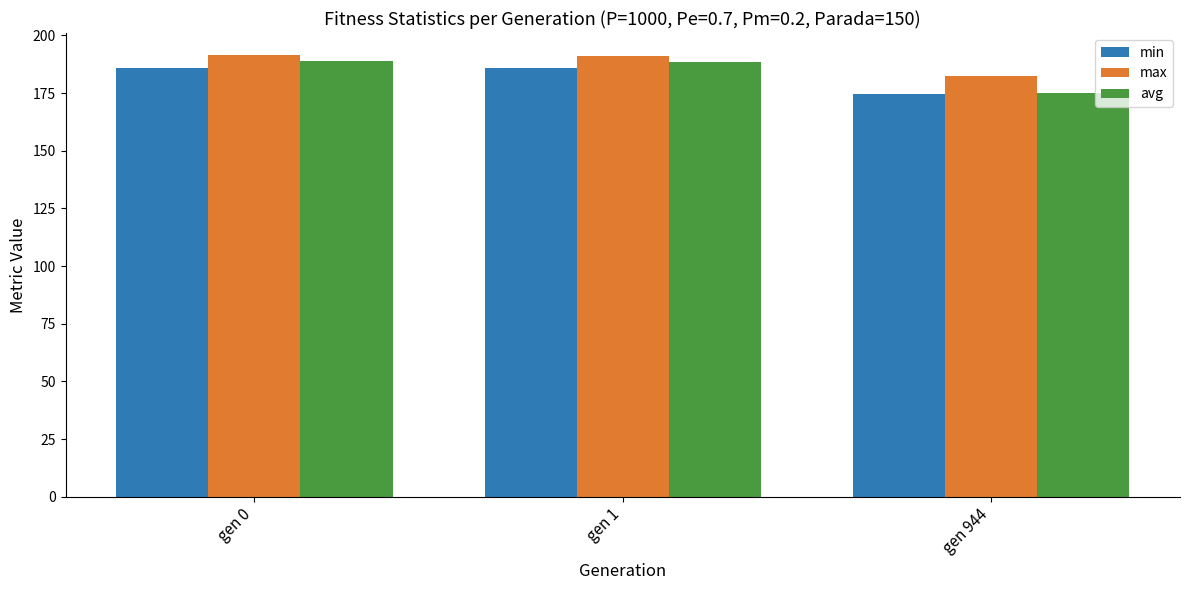

How many categories are shown in the chart?

3